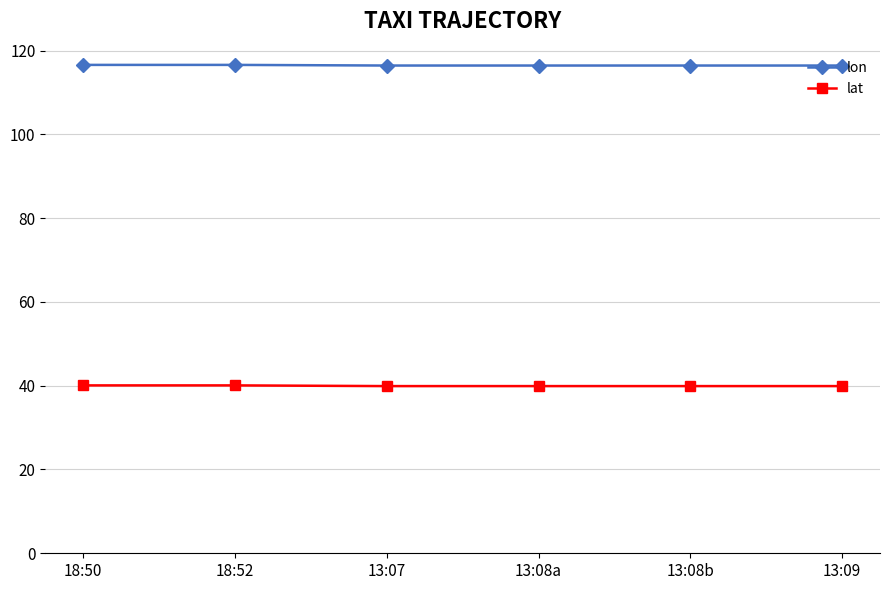

The lat series shows 17.5 at 13:09. True or false?

False